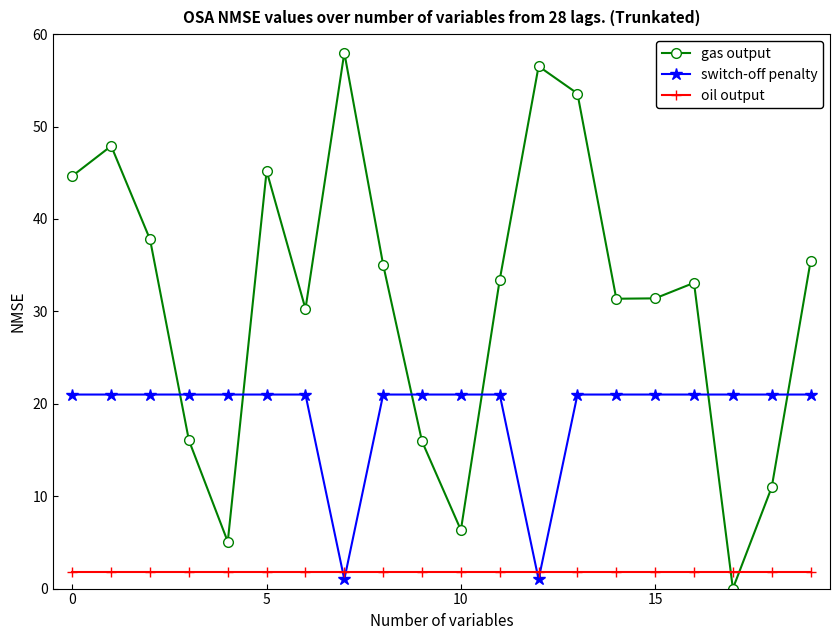

True or false: gas output and switch-off penalty intersect in this chart.

True